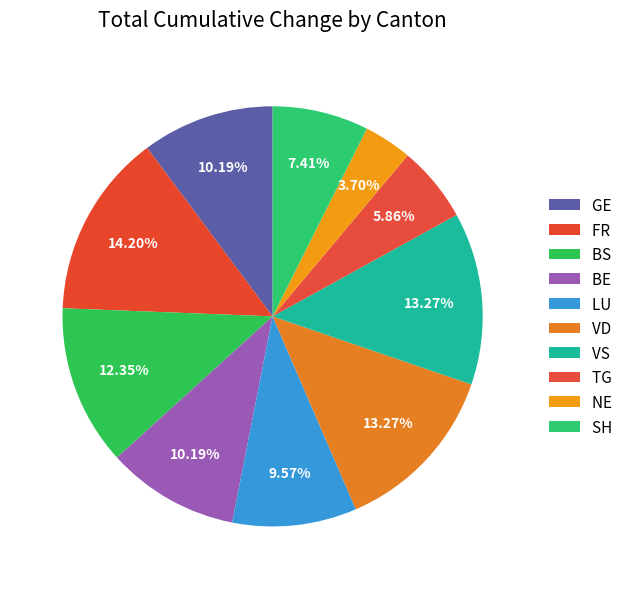

To the nearest percent, what is the average slice percentage?

10%